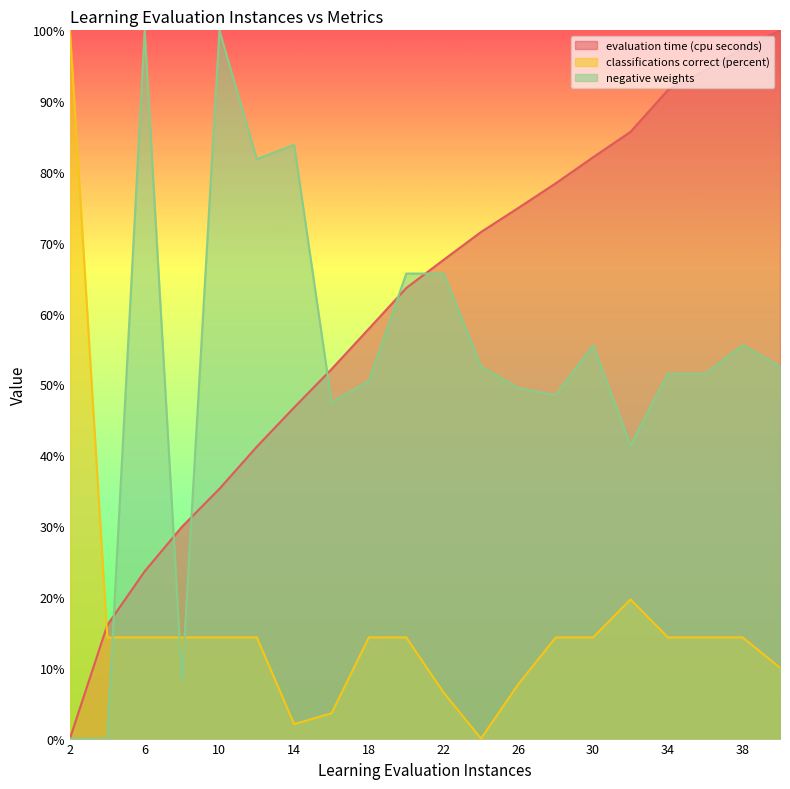

True or false: classifications correct (percent) has more than 0 interior local peaks.

True